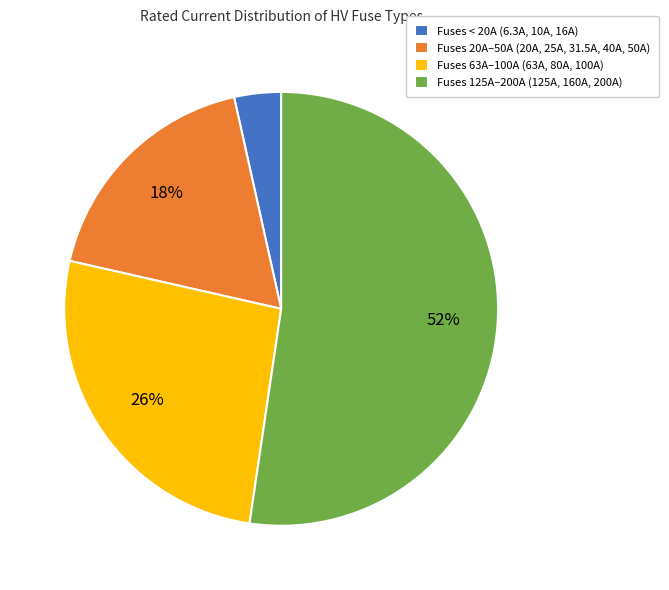

How many slices are in this pie chart?

4